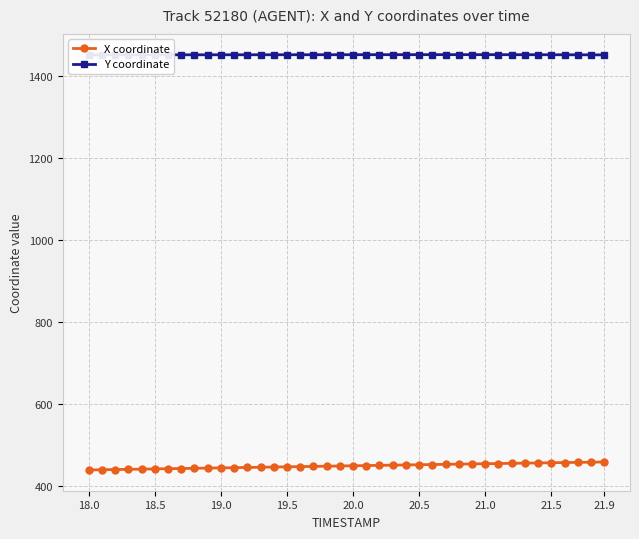

What is the maximum value shown in the chart?

1452.4